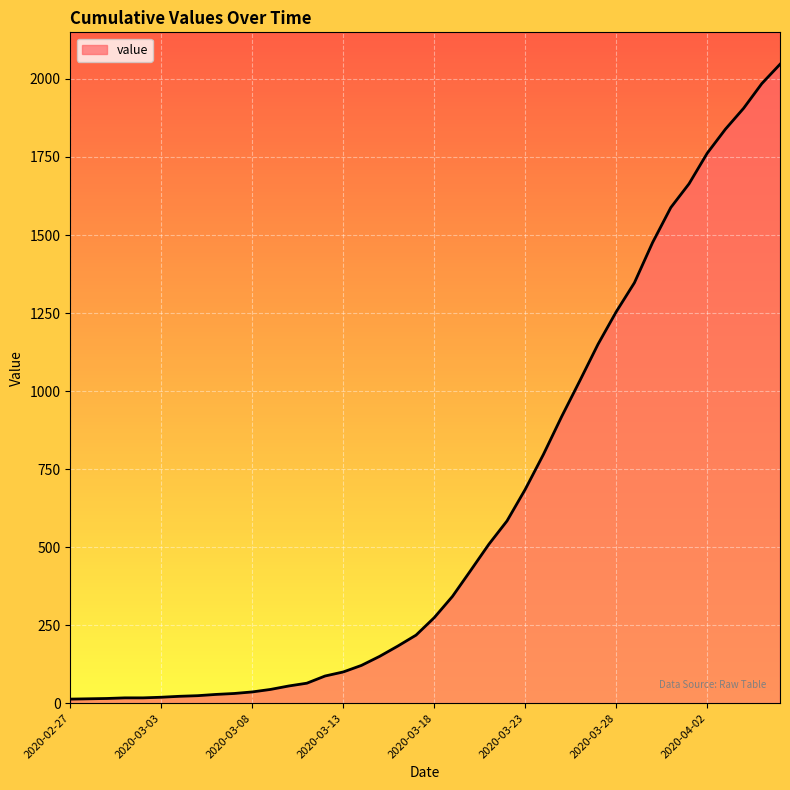

What is the maximum value shown in the chart?

2047